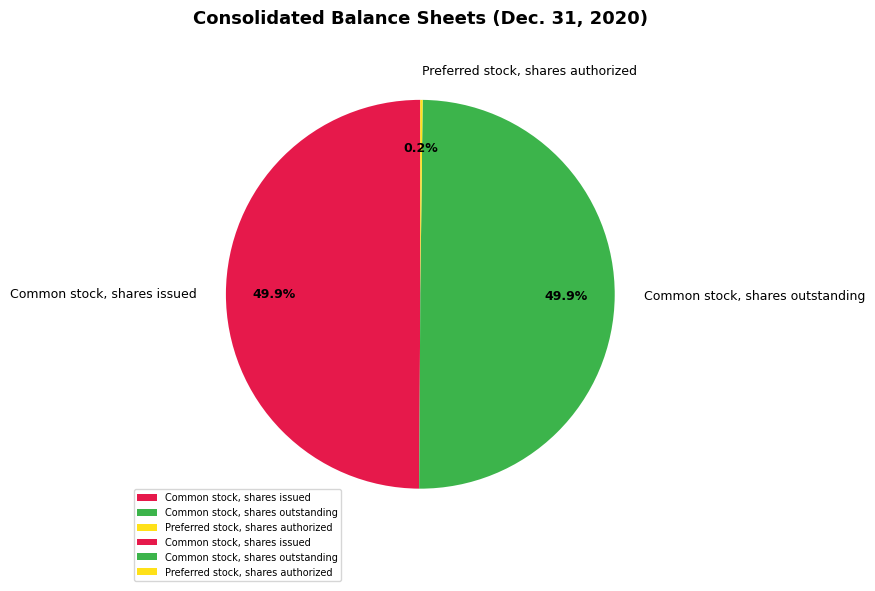

Approximately how many times larger is the value at Common stock, shares issued compared to Common stock, shares outstanding?

1.0